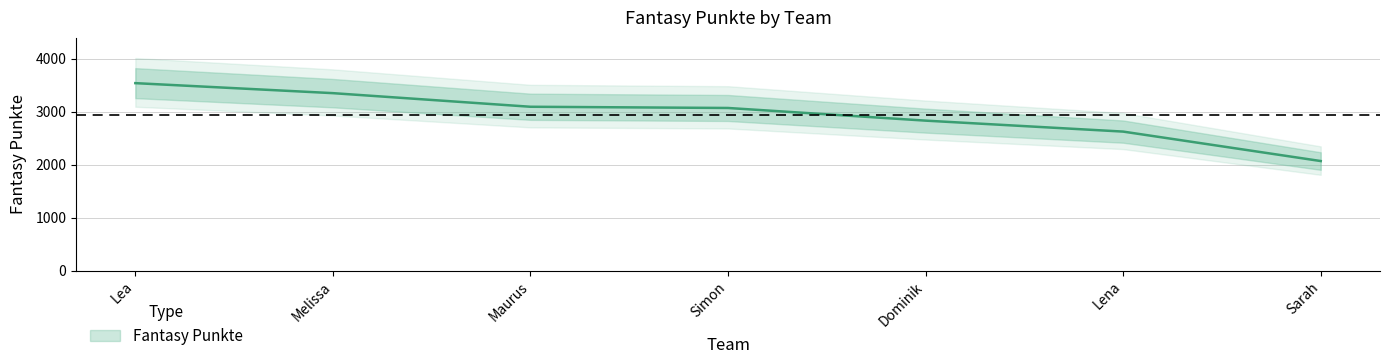

Does the chart have visible grid lines?

Yes